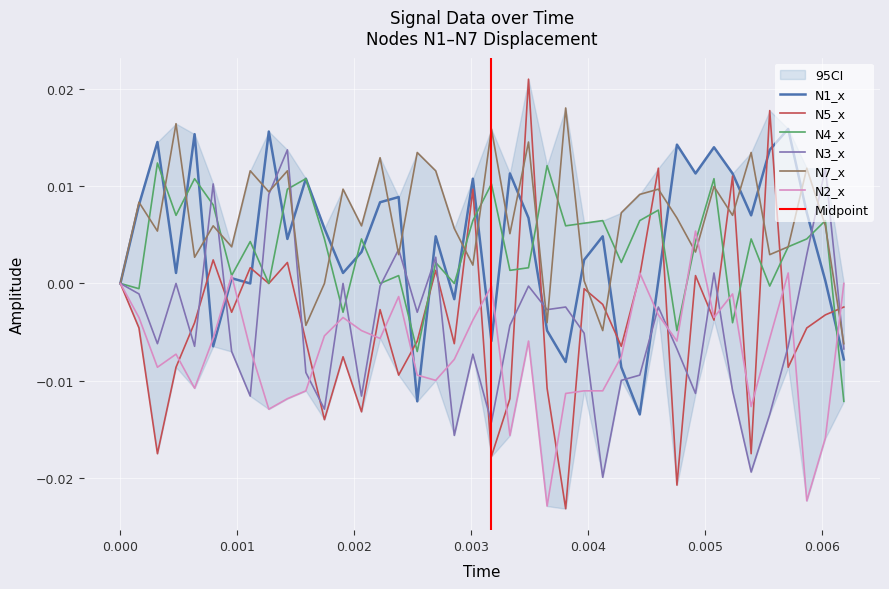

Rank the series at 0.000 from highest to lowest value.

N5_x, N4_x, N1_x, N3_x, N7_x, N2_x